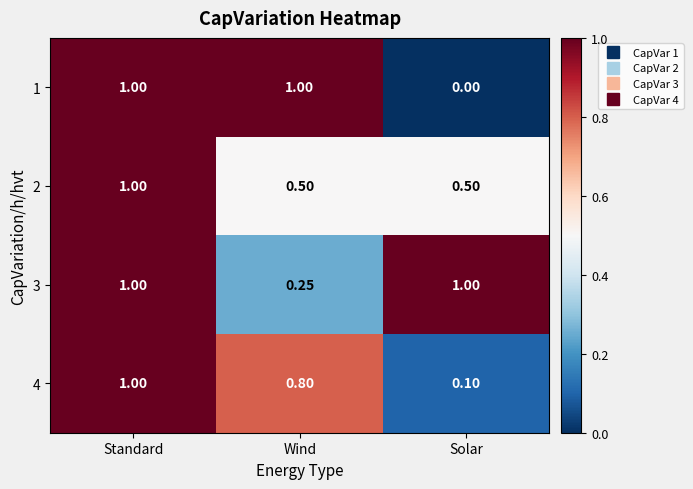

Where is 1 nearest to the value 0?

Solar